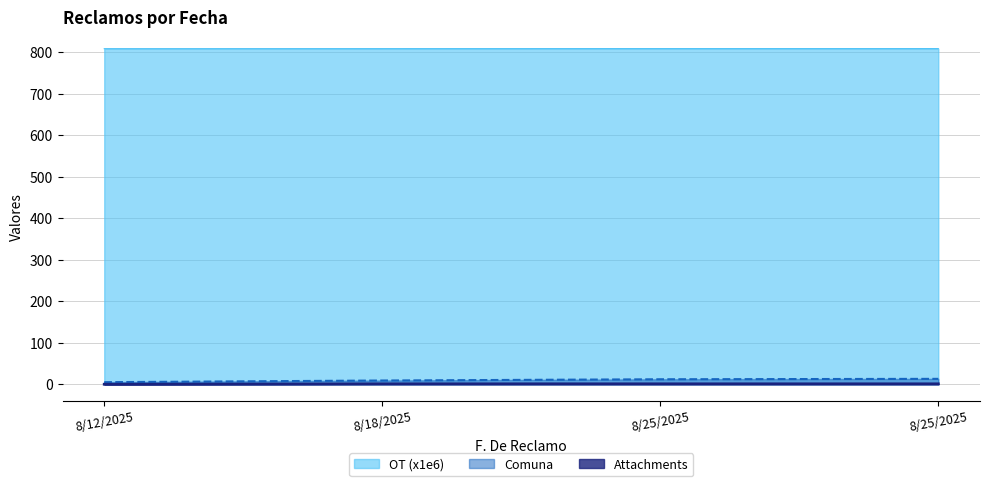

True or false: OT and Attachments cross at least once.

False